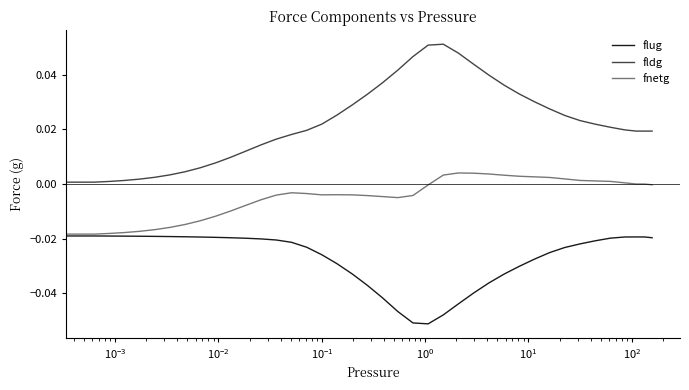

True or false: fldg and fnetg intersect in this chart.

False